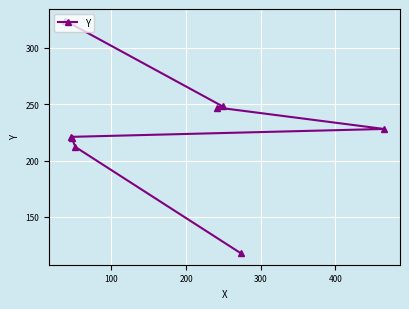

How many values are below 228?

4